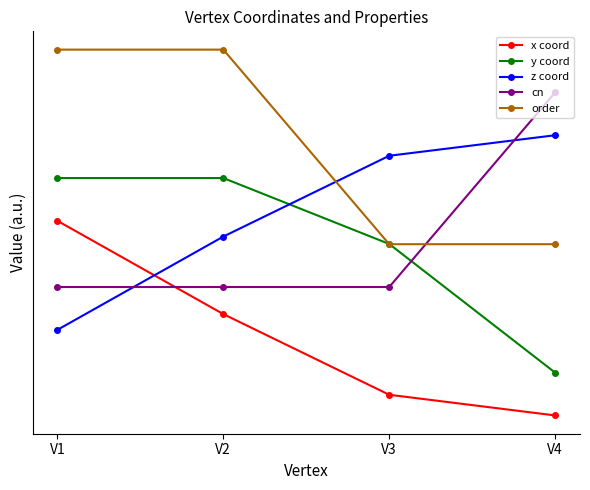

After their last crossing, which series has the higher values: y coord or z coord?

z coord